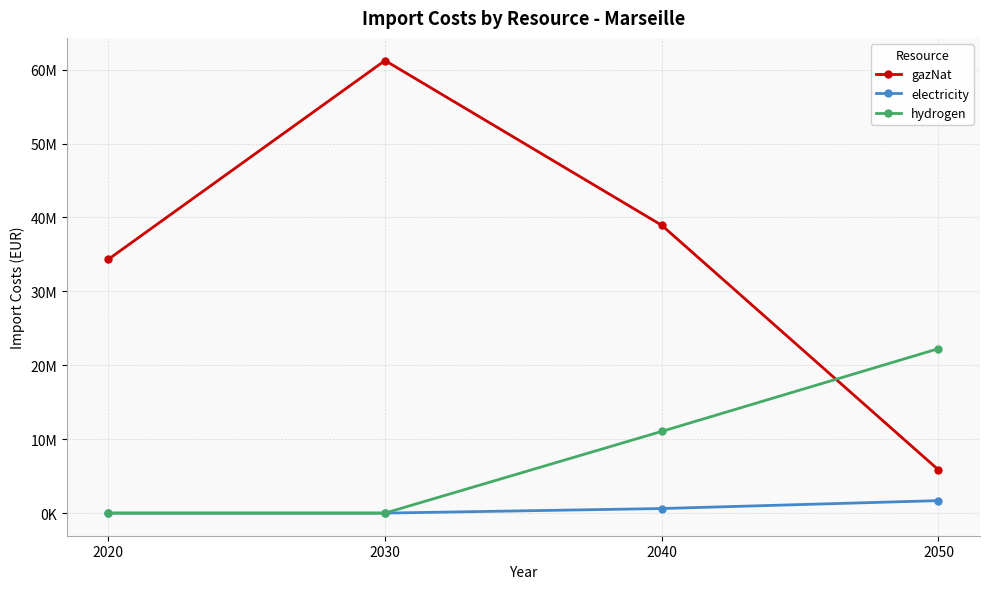

What is the difference between the electricity values at 2050 and 2030?

1687106.1